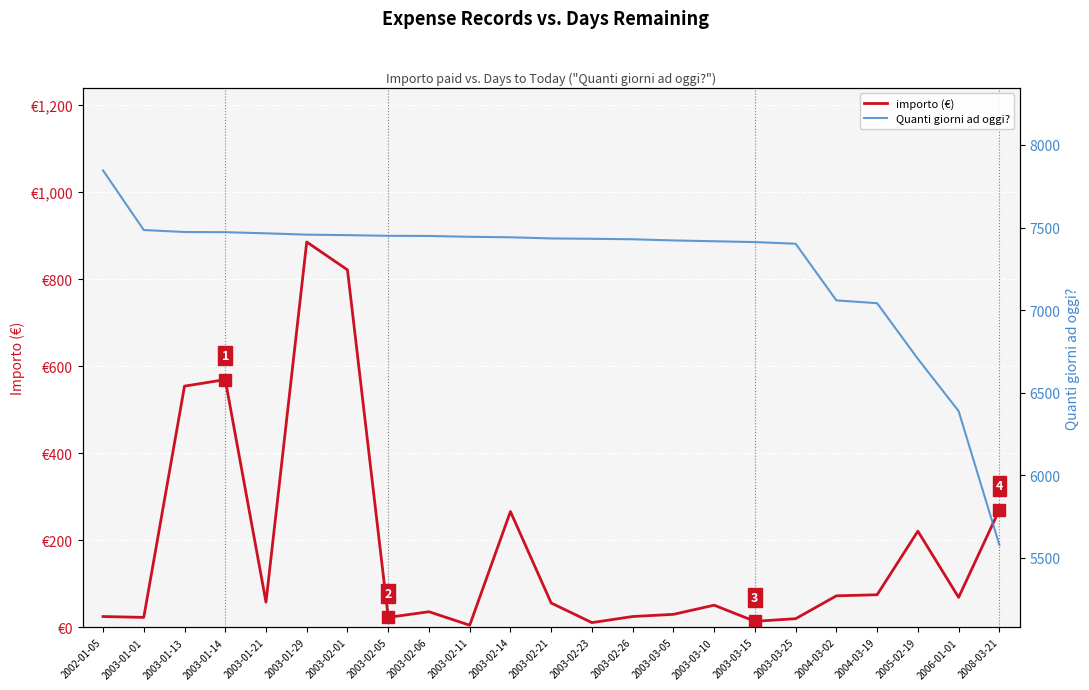

At which label does importo (€) reach its minimum?

2003-02-11